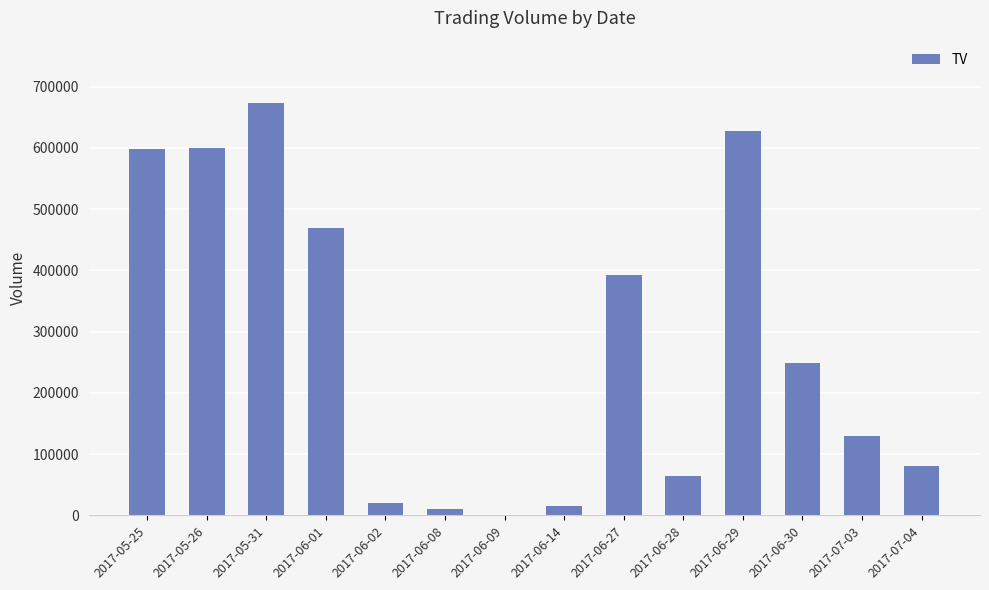

Which has a higher value, 2017-06-01 or 2017-05-26?

2017-05-26